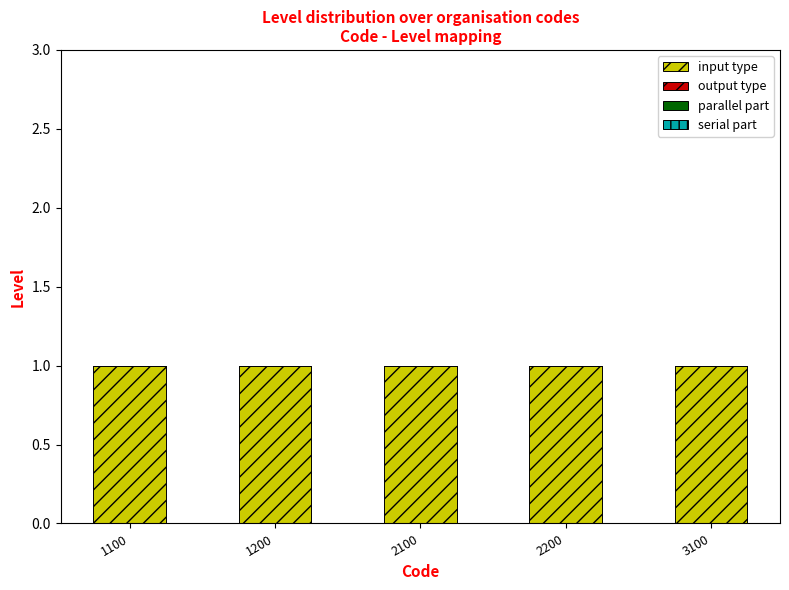

Which series has the widest spread of values?

input type